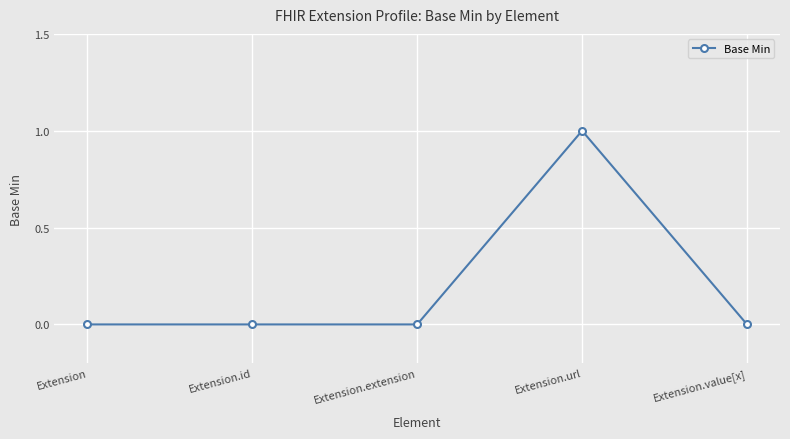

Is it true that the value at Extension is 0?

True